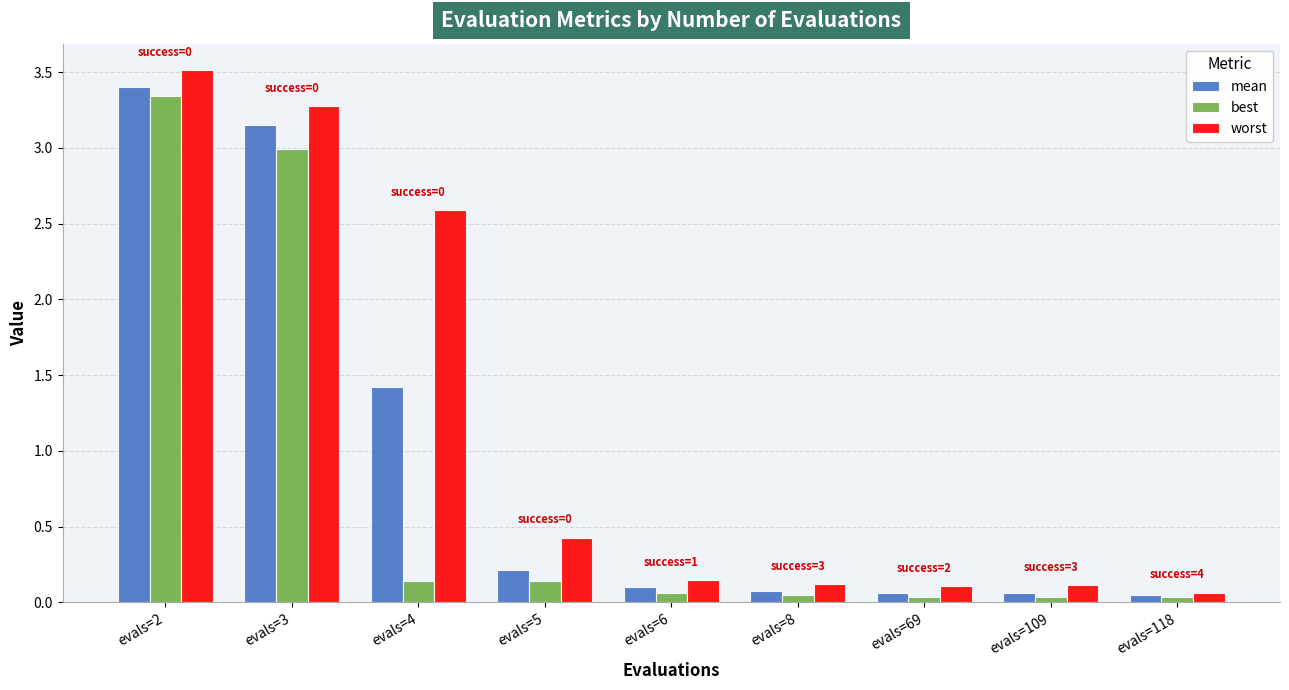

List the series in order of their peak value, highest first.

worst, mean, best